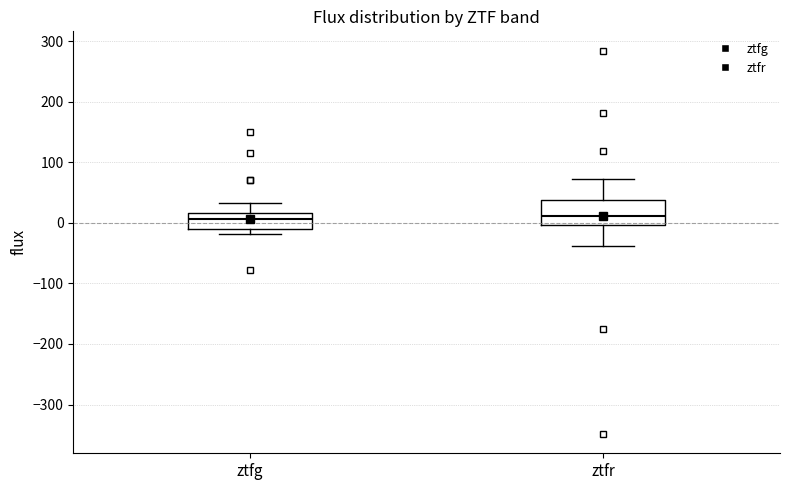

Where does the median line of the box for ztfg sit on the y-axis? The values are not printed on the chart, so give them approximately, as read against the axis.

10